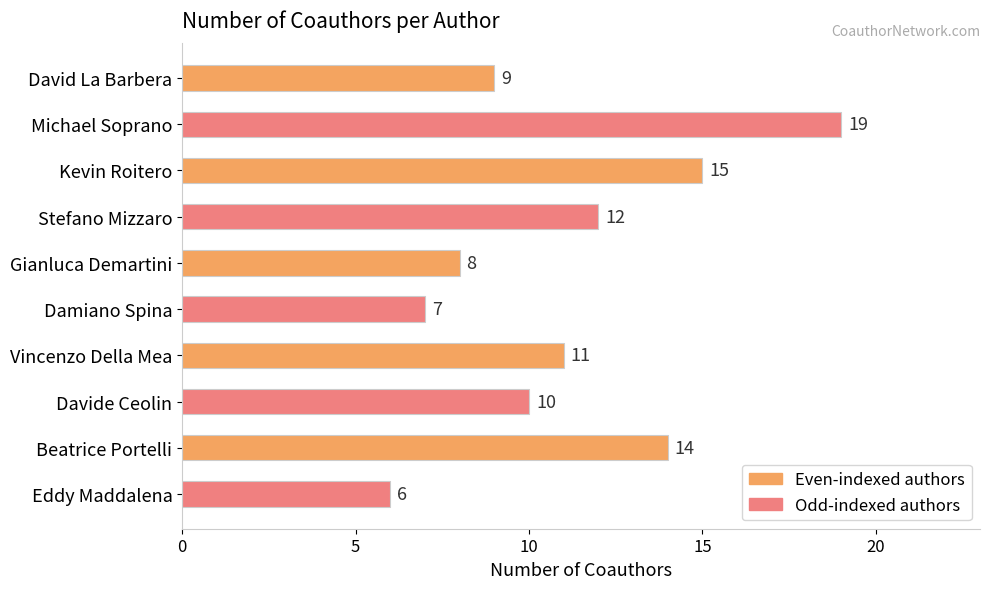

What is the difference between the maximum and minimum values?

13